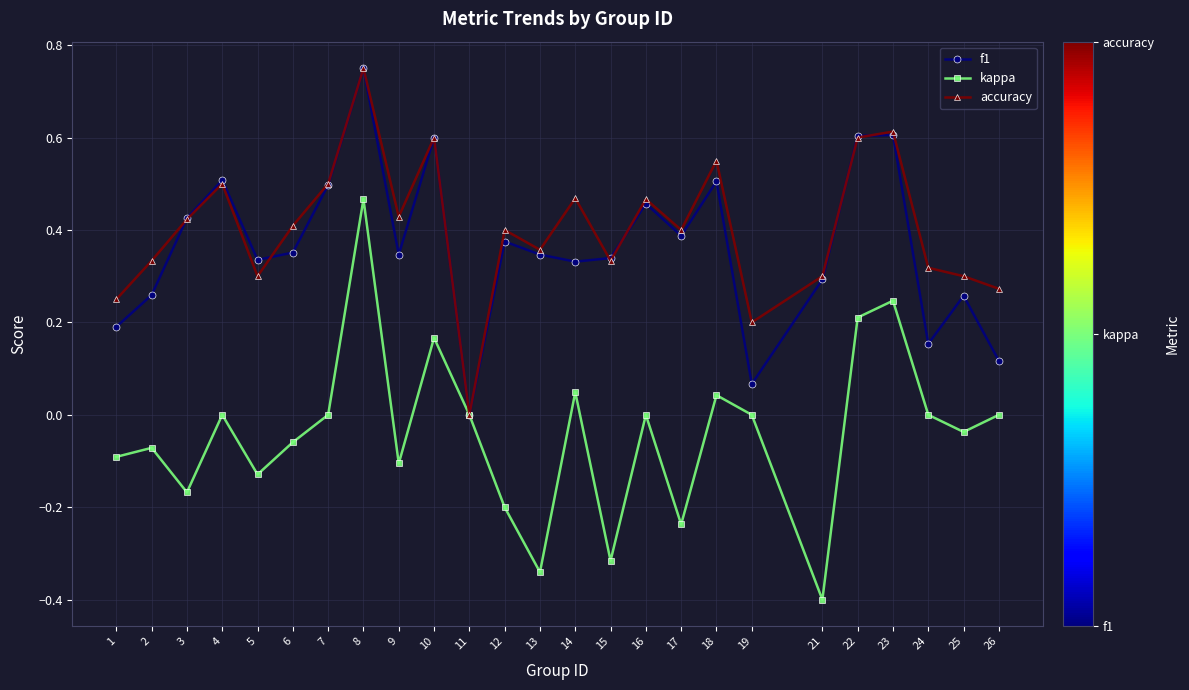

At 2, list the series in order from smallest to largest.

kappa, f1, accuracy